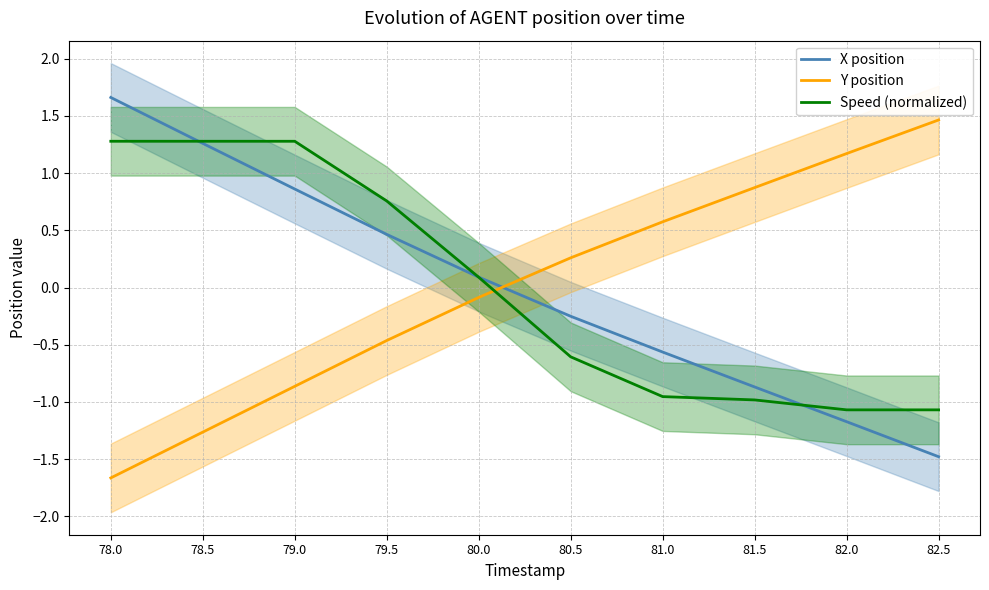

Reading left to right, what are all the values shown in this chart?

X position: 1.7	1.3	0.9	0.5	0.1	-0.3	-0.6	-0.9	-1.2	-1.5
Y position: -1.7	-1.3	-0.9	-0.5	-0.1	0.3	0.6	0.9	1.2	1.5
Speed (normalized): 1.3	1.3	1.3	0.8	0.1	-0.6	-1.0	-1.0	-1.1	-1.1